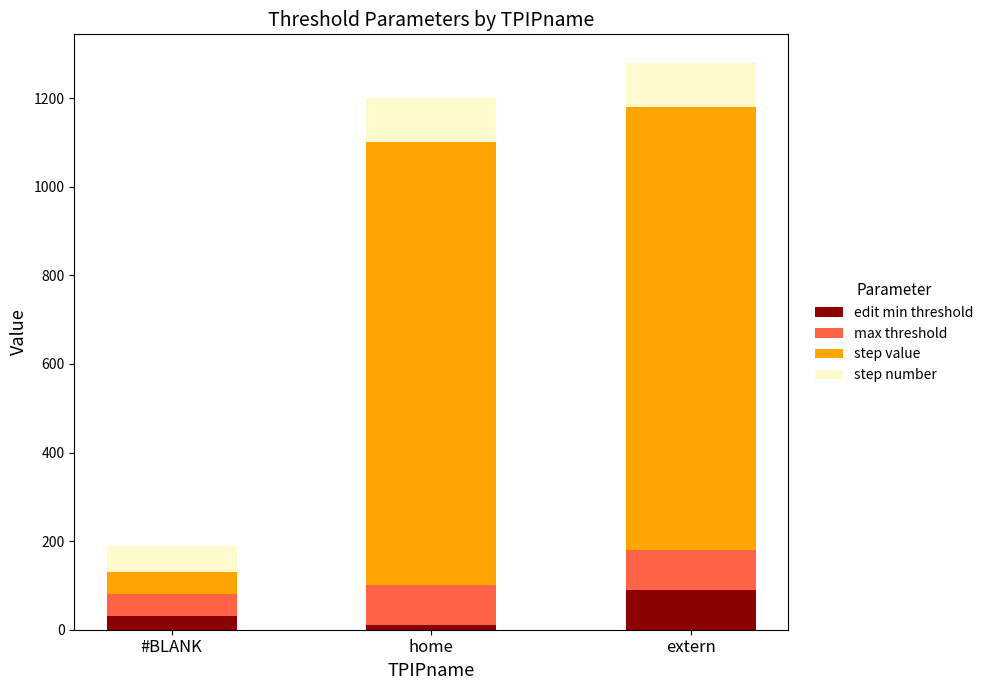

At which label does edit min threshold reach its peak?

extern